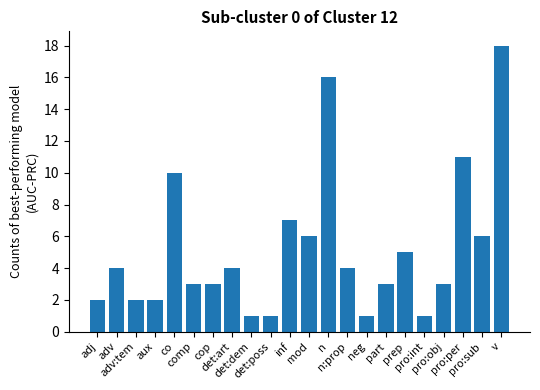

What is the average value?

5